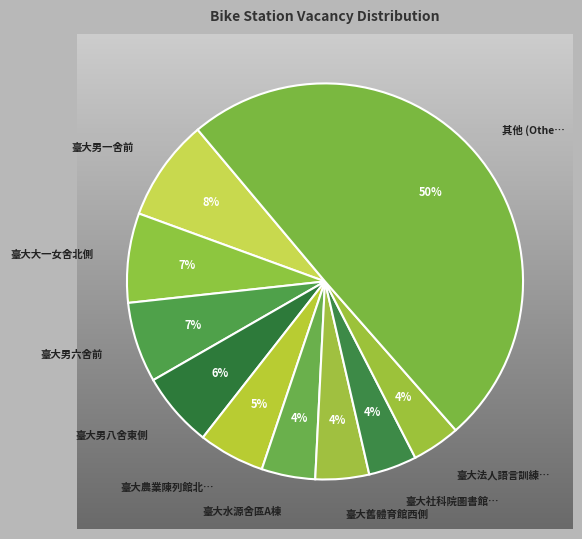

Does 臺大男一舍前 represent more than half of the total?

No